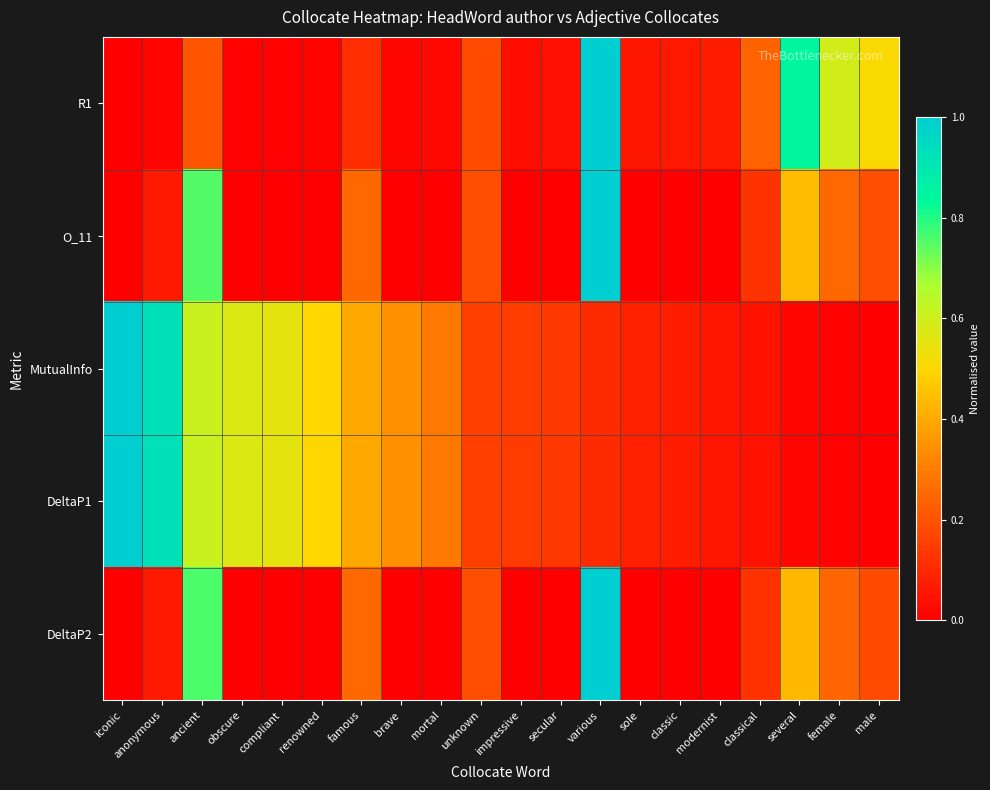

What is the total value across all series at ancient?

2.9